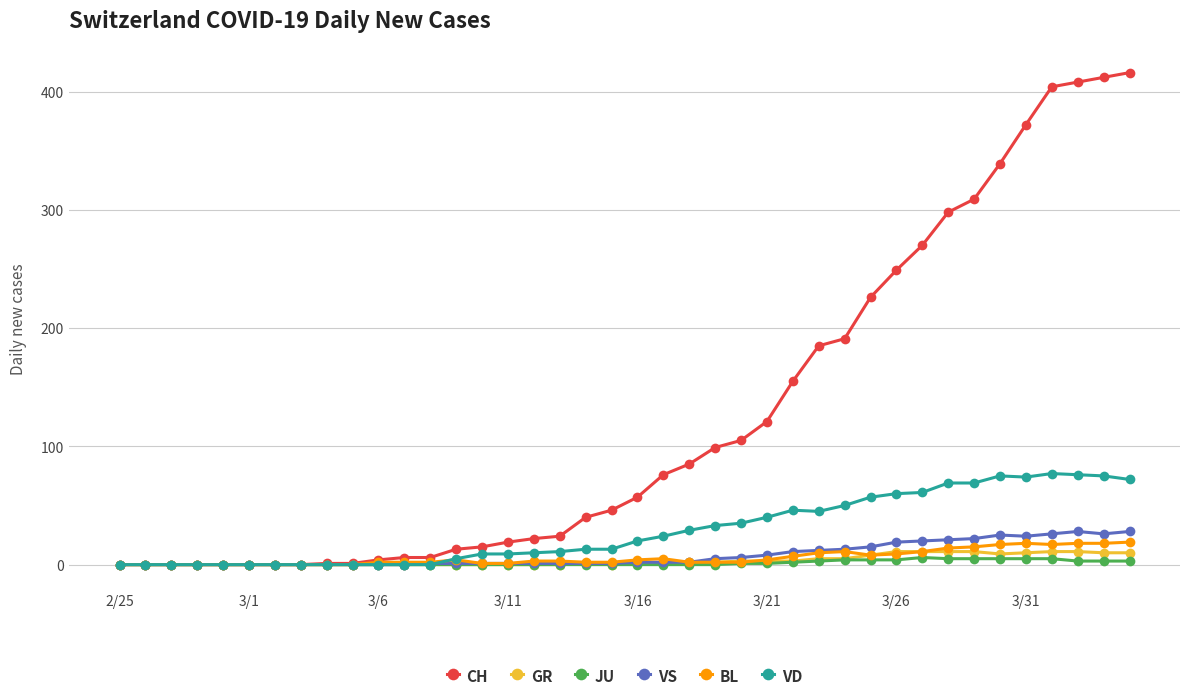

Which series has the largest total across all categories?

CH